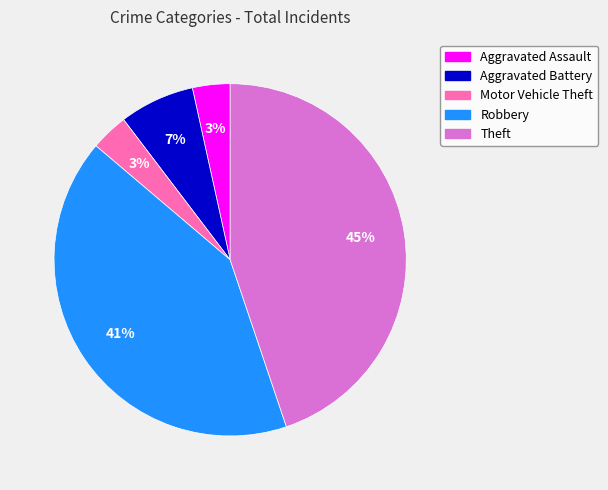

The Aggravated Battery slice represents 19% of the pie. True or false?

False